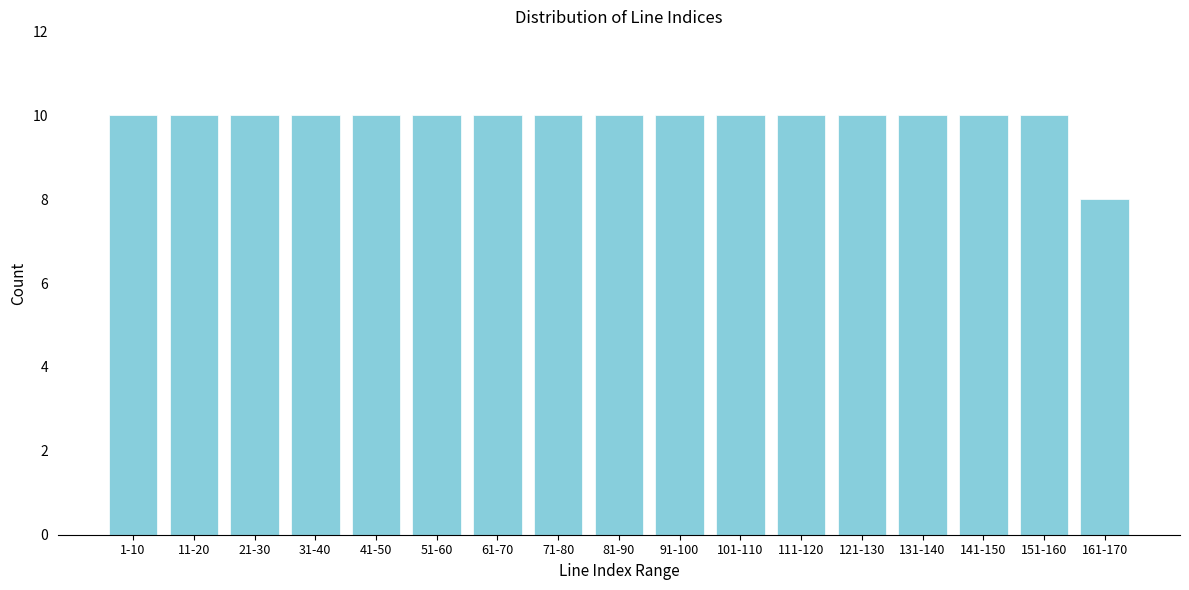

Reading left to right, extract all data points from this chart.

1-10=10	11-20=10	21-30=10	31-40=10	41-50=10	51-60=10	61-70=10	71-80=10	81-90=10	91-100=10	101-110=10	111-120=10	121-130=10	131-140=10	141-150=10	151-160=10	161-170=8